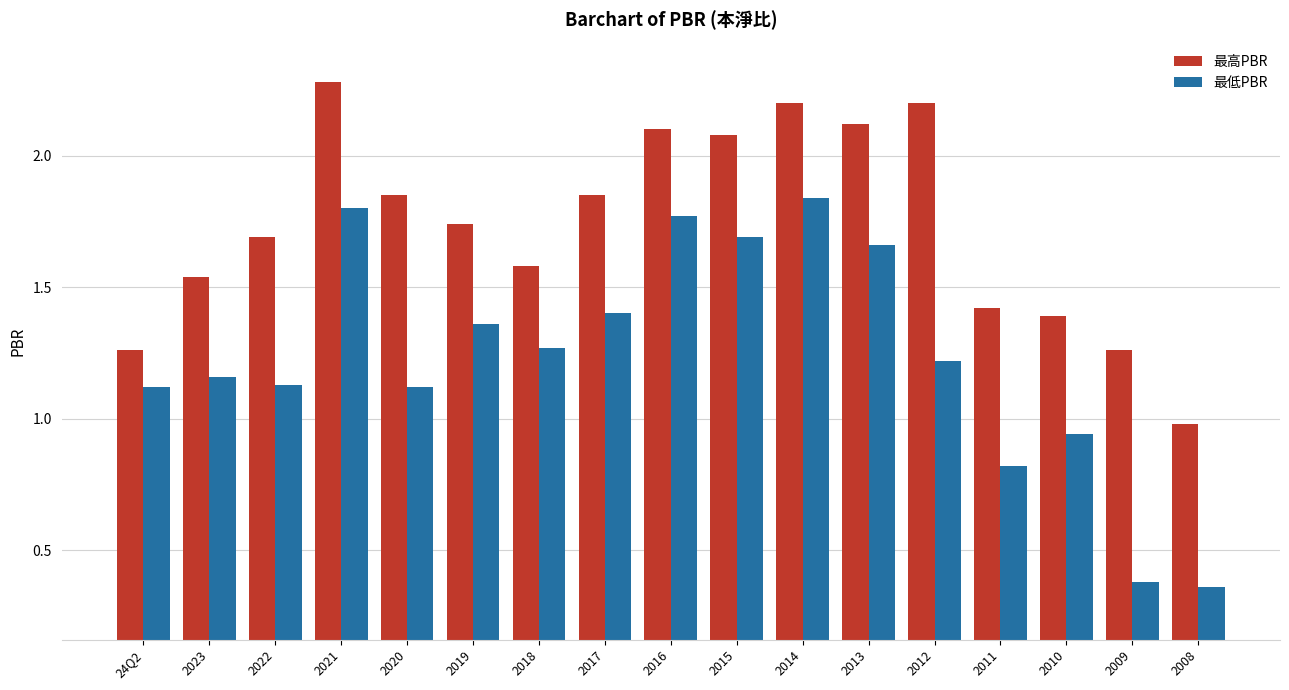

How many bars are there in each group?

2